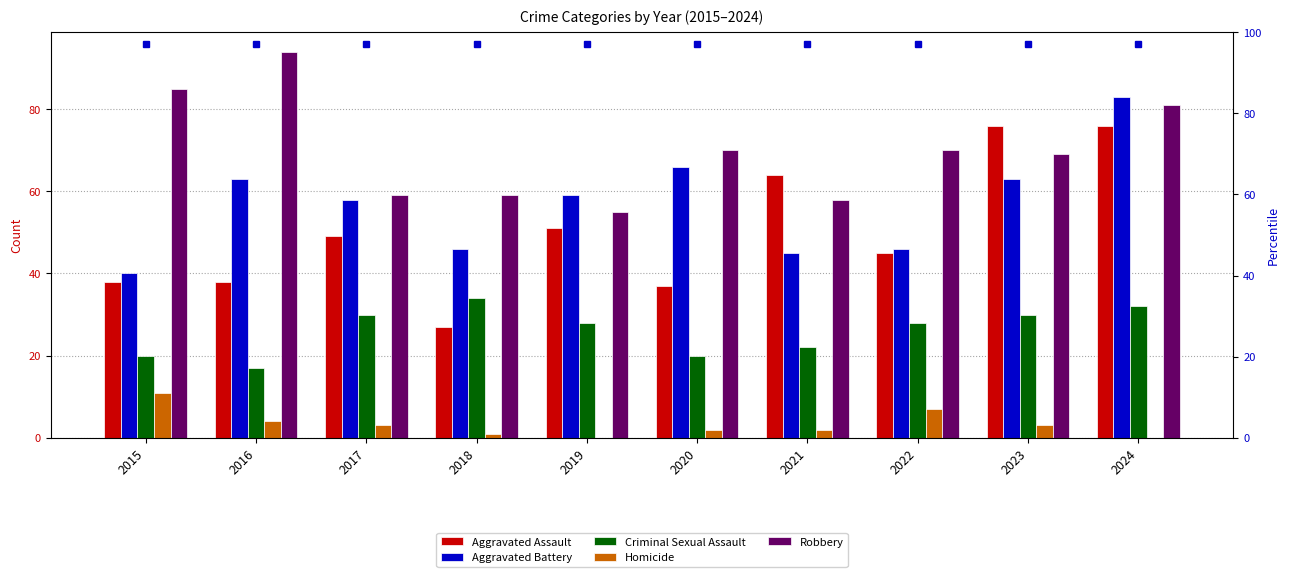

The value of Aggravated Battery at 2020 is 66. True or false?

True